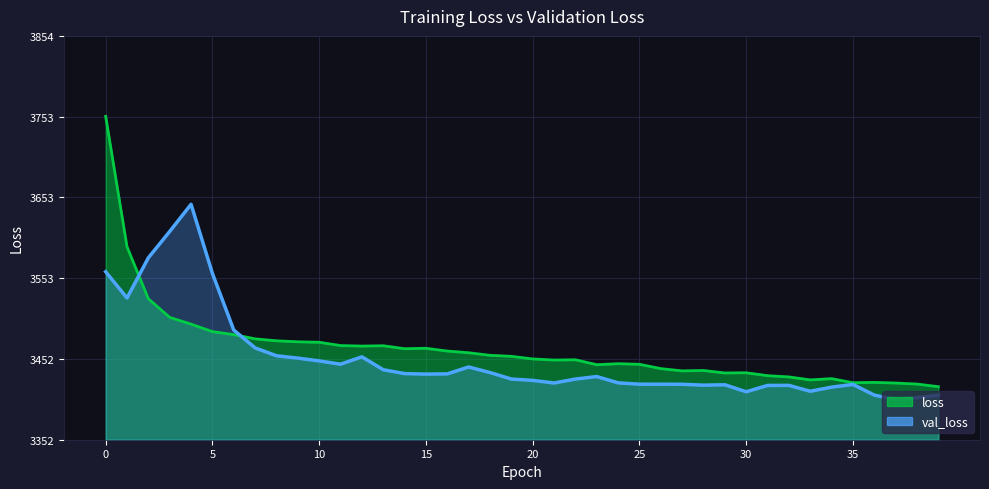

The value of val_loss at 28 is 3420.2. True or false?

True